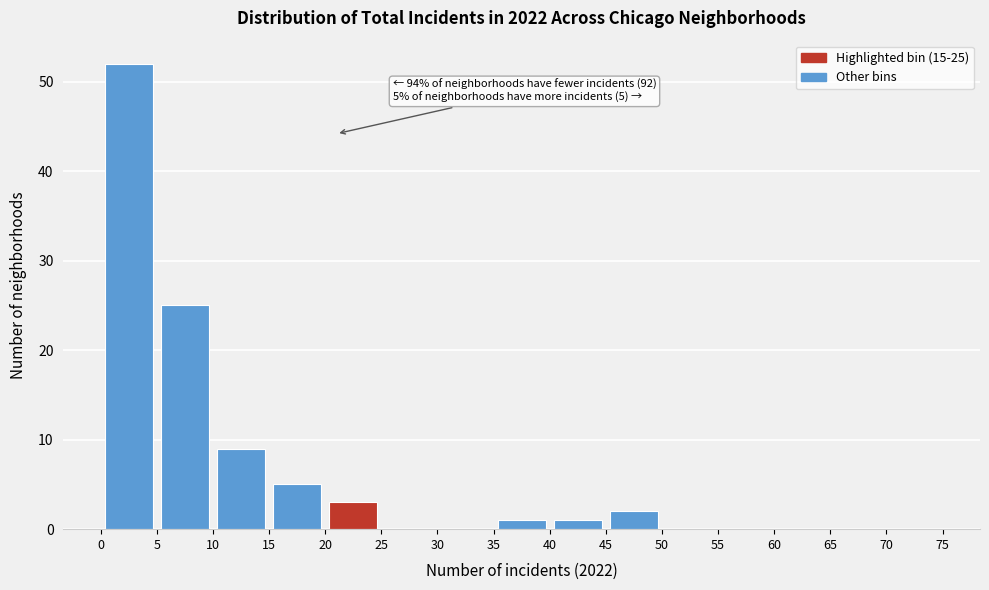

Which range on the x-axis has the tallest bar?

0 to 5